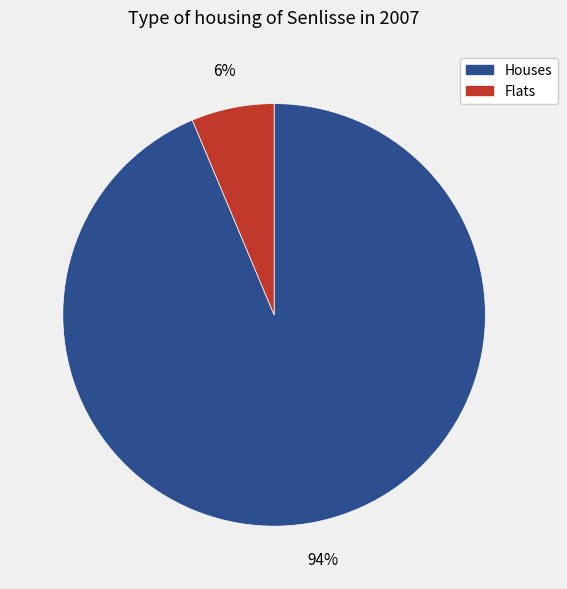

Count the number of slices in the pie.

2